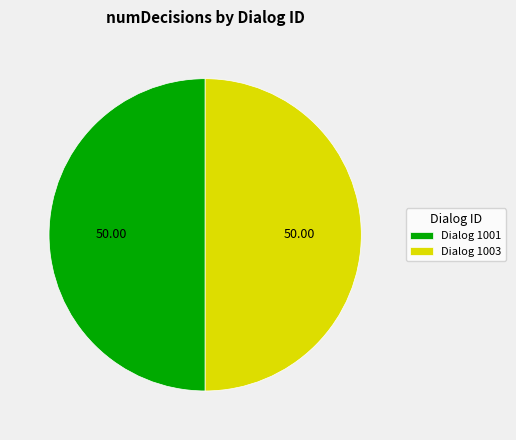

Combined, do Dialog 1003 and Dialog 1001 account for over 50%?

Yes